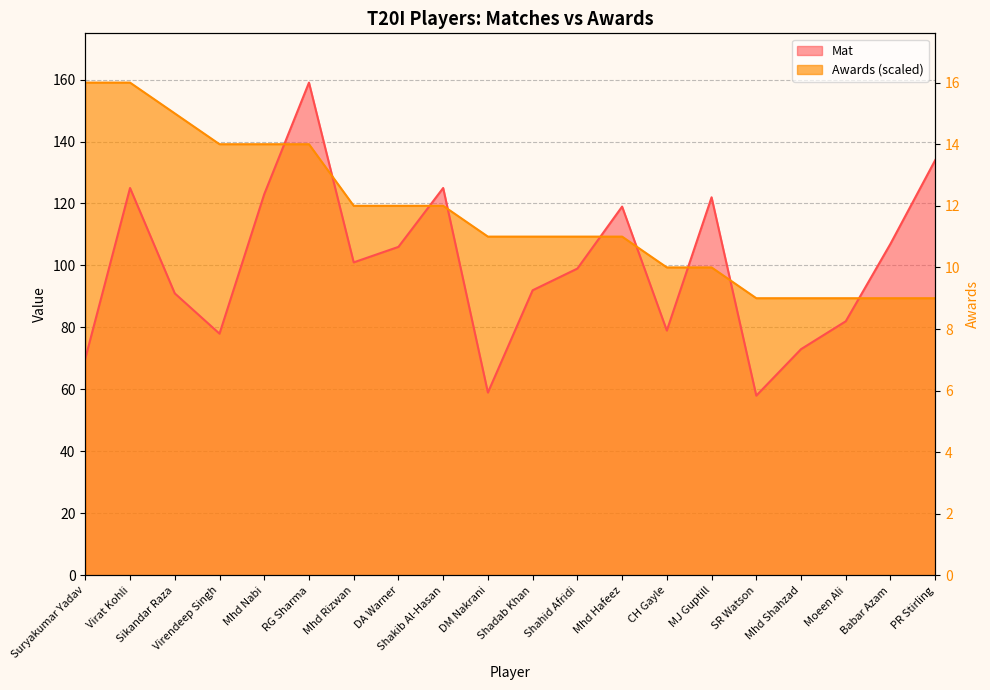

Which series has the largest total across all categories?

Awards